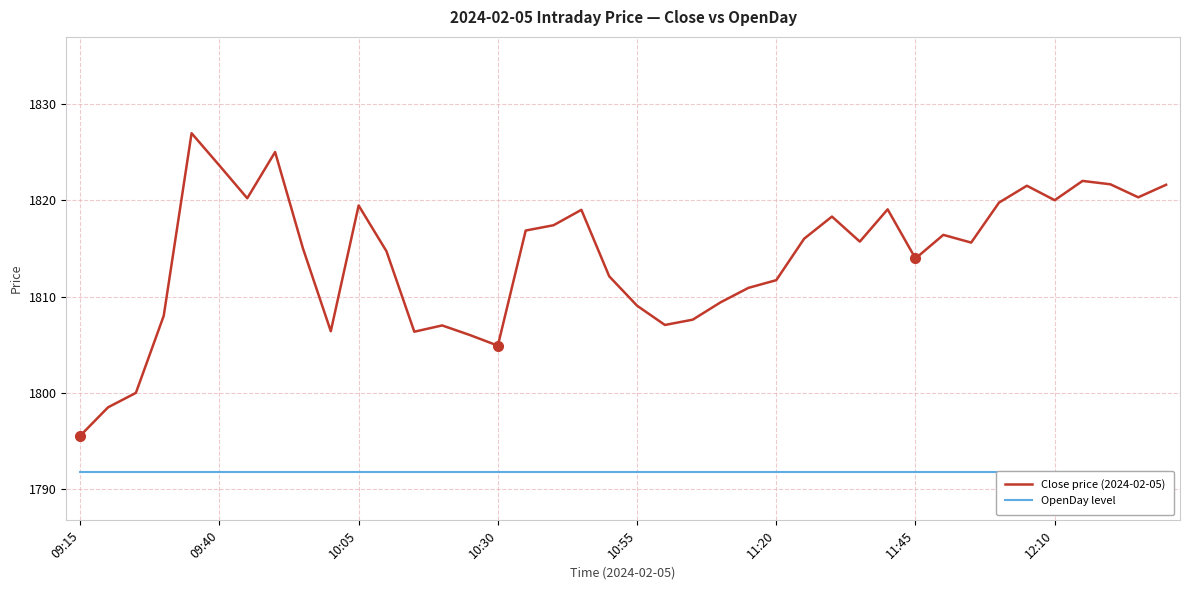

Which series has the largest total across all categories?

Close price (2024-02-05)